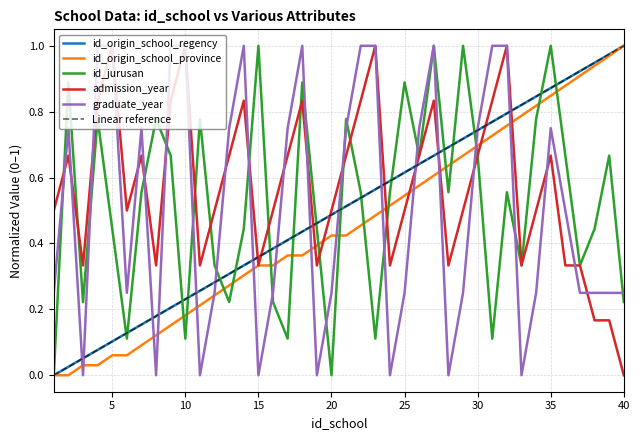

What is the difference between the second highest and minimum values in the admission_year series?

1.0